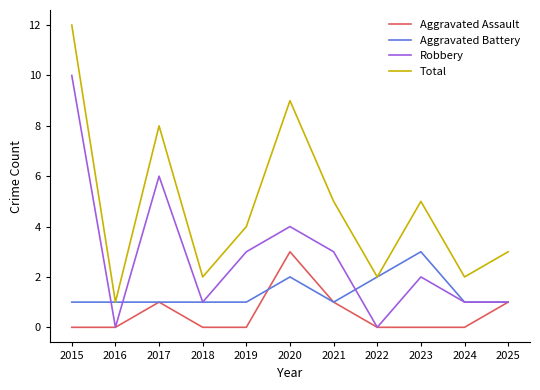

The Aggravated Assault series shows 0 at 2016. True or false?

True